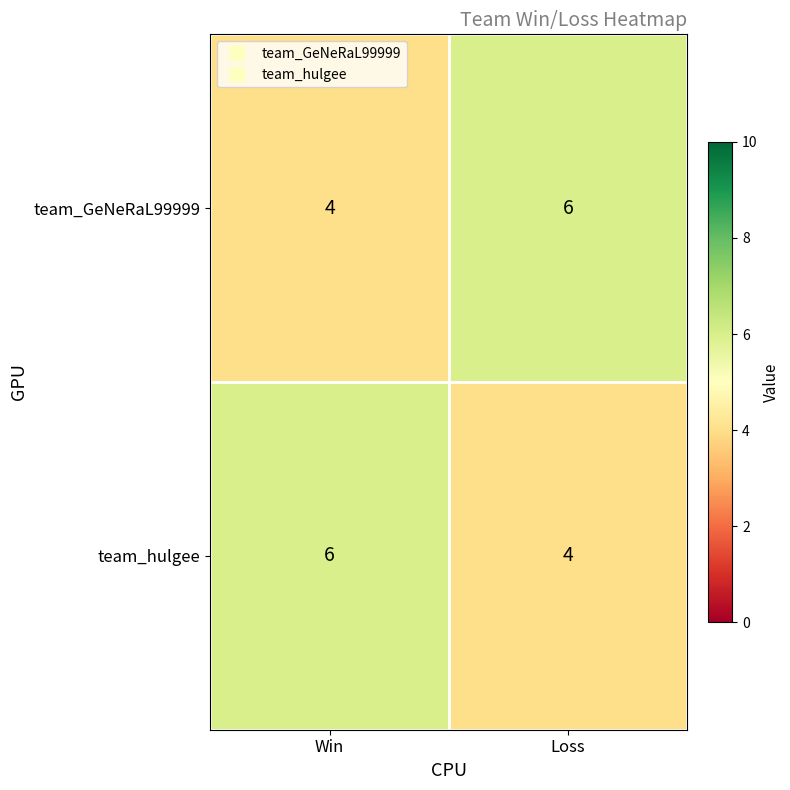

Rank the categories by team_hulgee value from lowest to highest.

Loss, Win